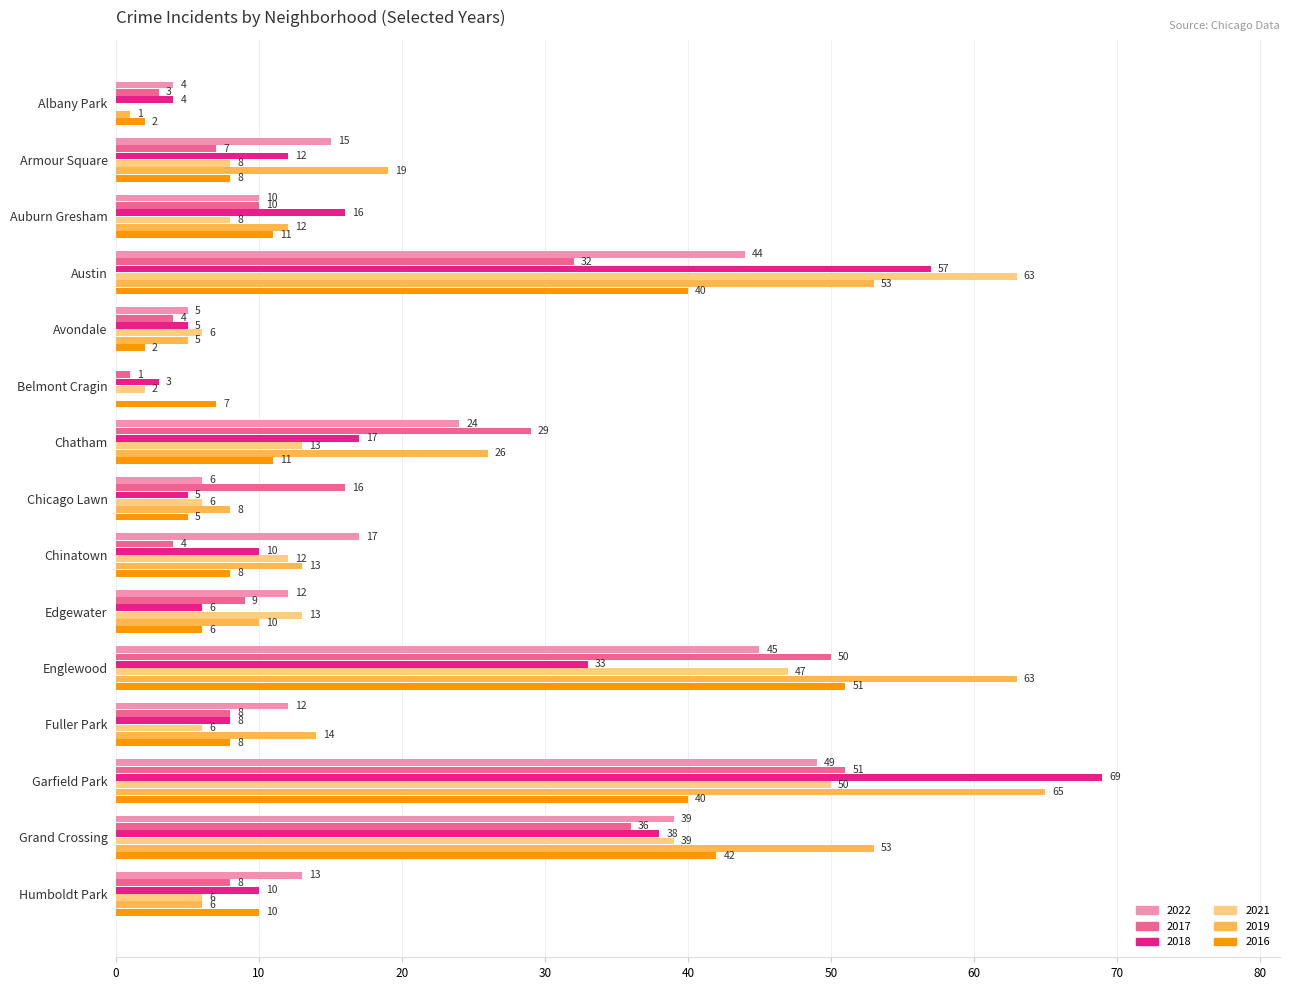

Between Austin and Fuller Park, which series saw the biggest shift?

2021